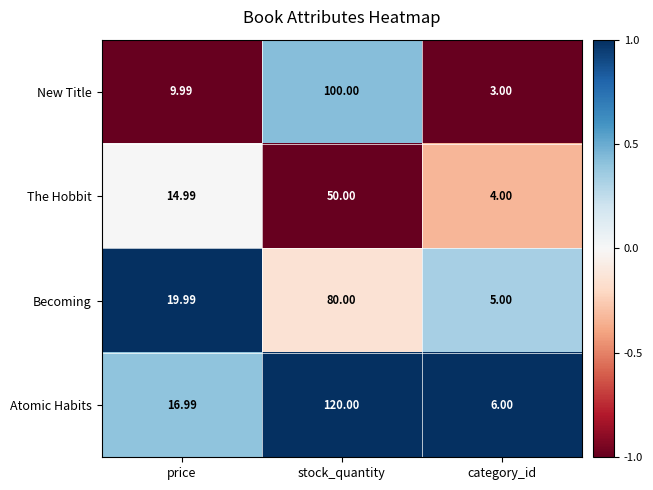

How many series are shown in this chart?

4